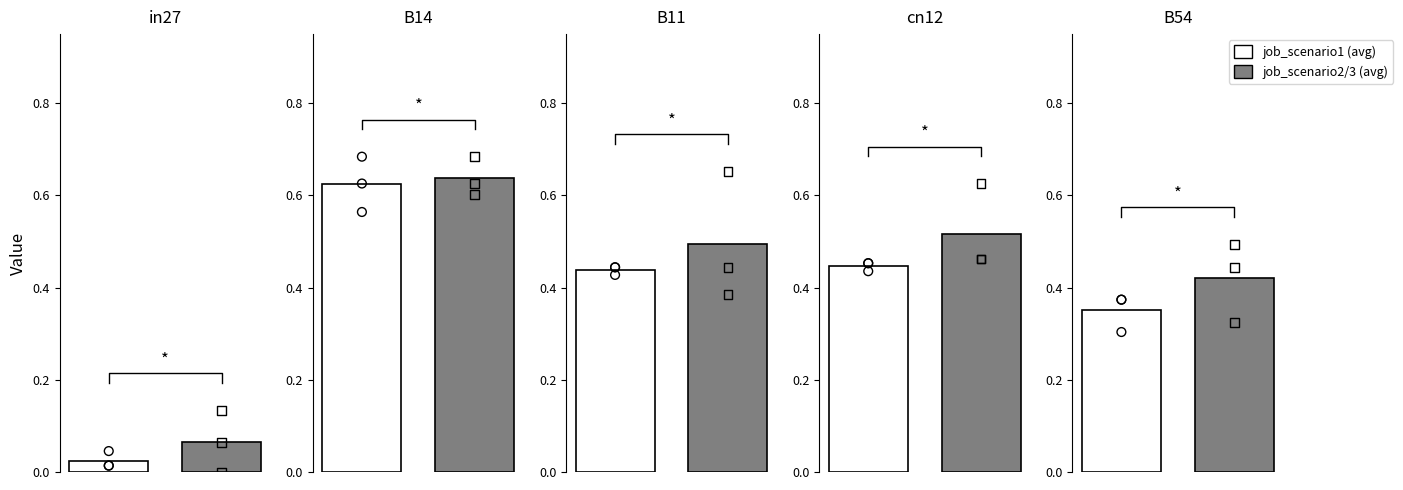

Is the value of job46_scenario3_91 at B54 greater than the value of job48_scenario2_94 at in27?

Yes